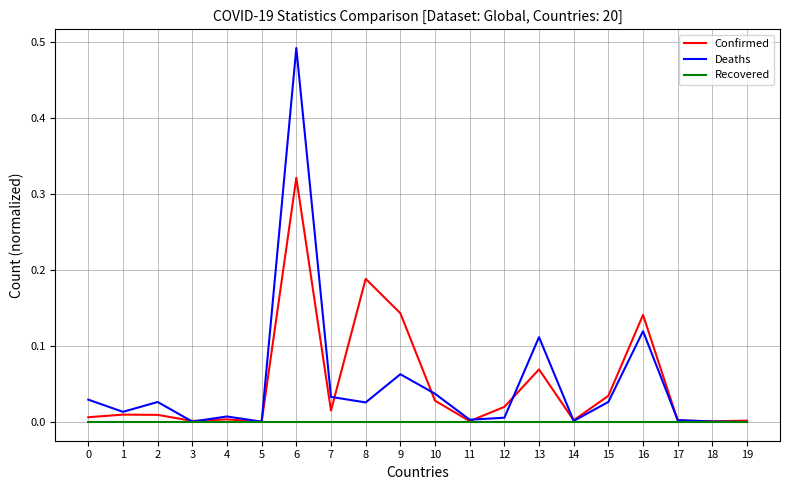

Rank the series by their maximum value, from highest to lowest.

Deaths, Confirmed, Recovered